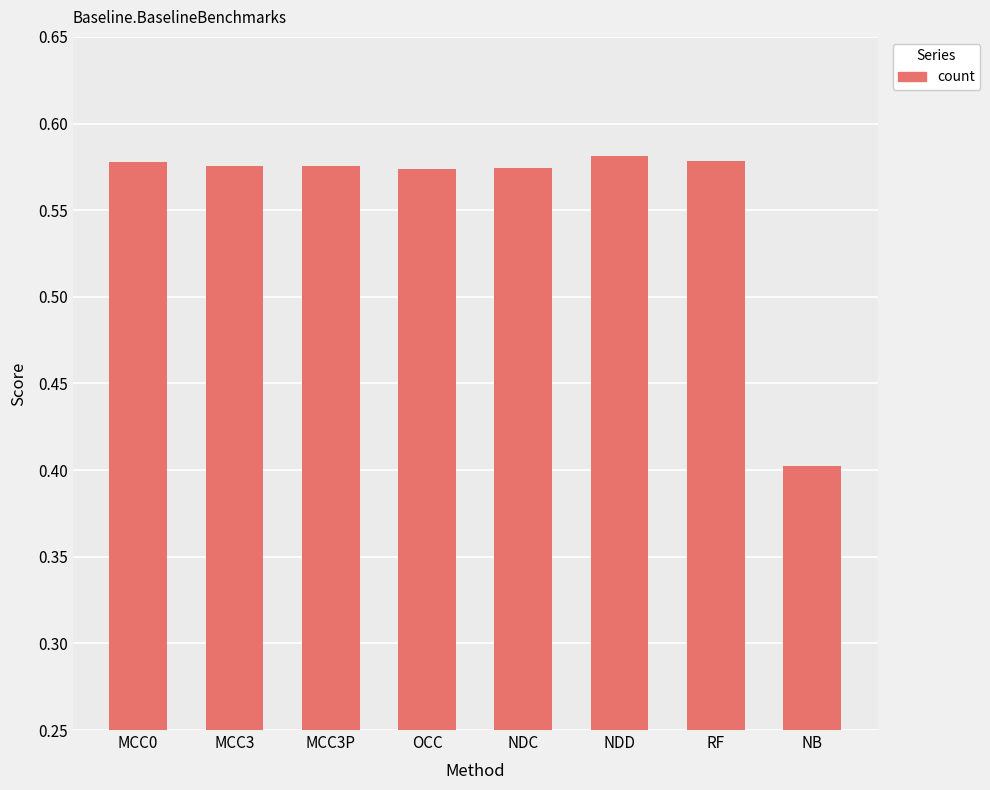

What is the change in value from OCC to NB?

-0.2